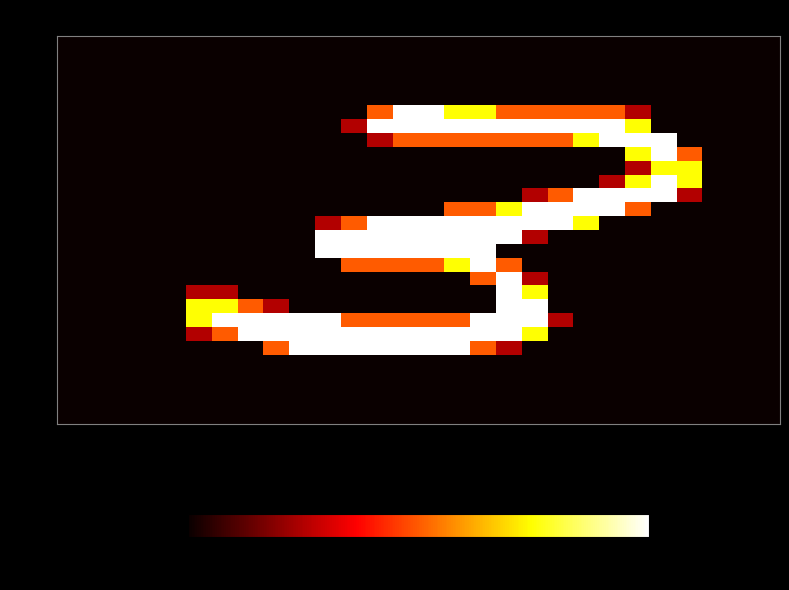

What is the maximum value shown in the chart?

255